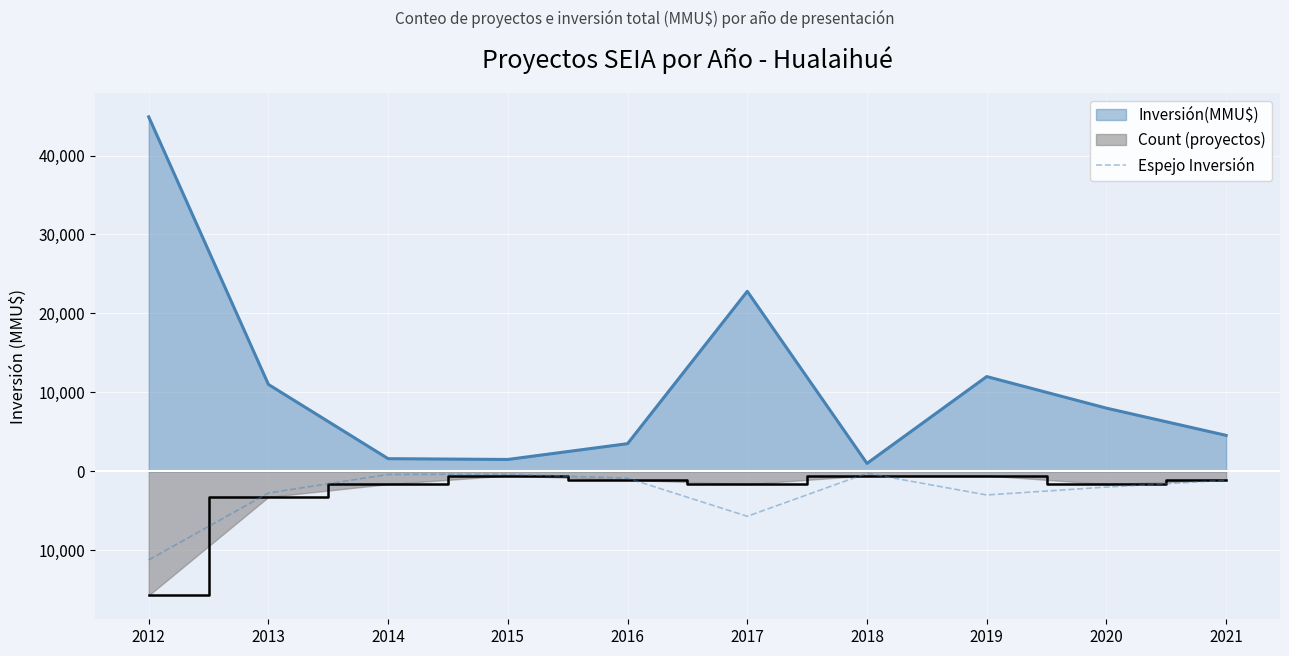

The value at 2020 is -2767.3. True or false?

False